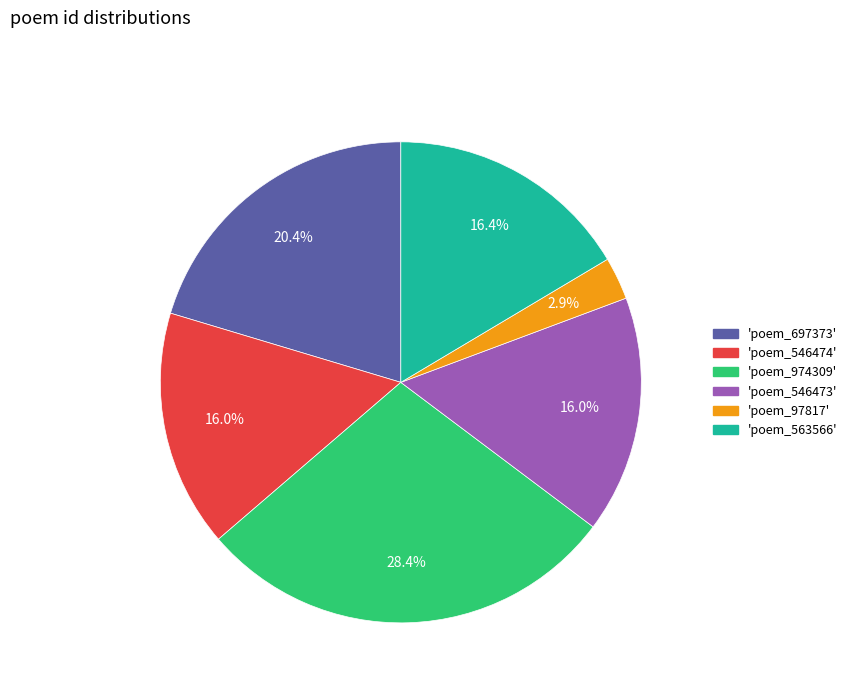

Is there any slice that represents more than half of the pie?

No